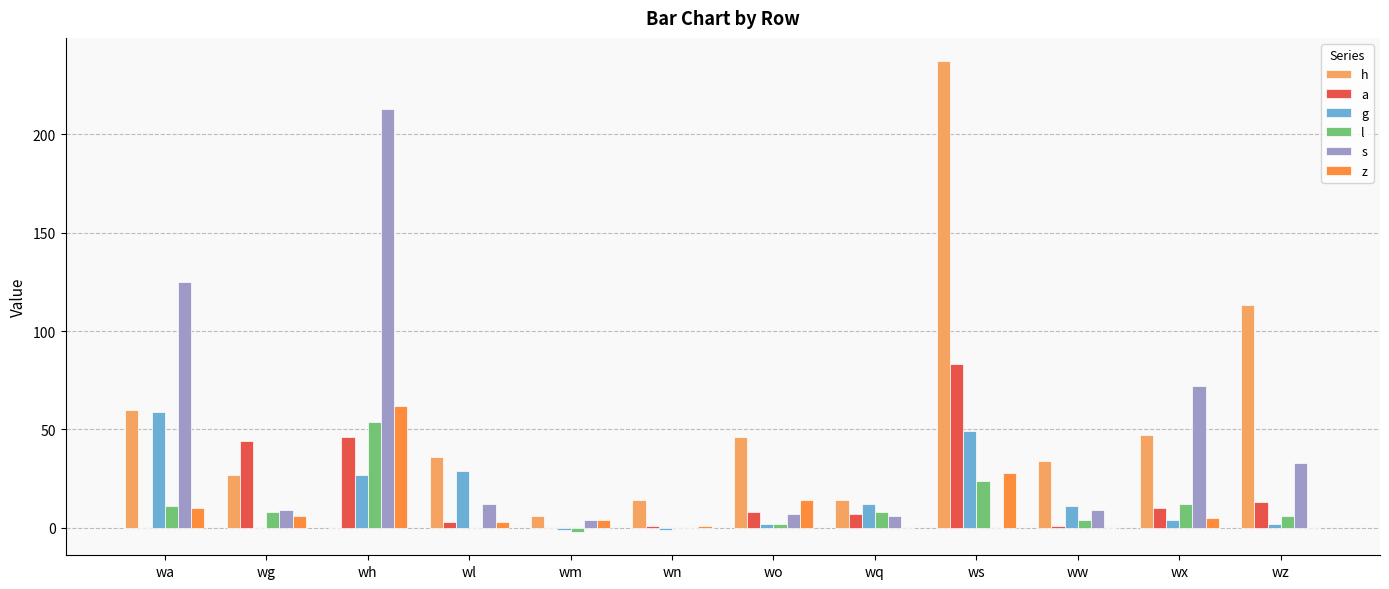

What is the sum of all g values?

193